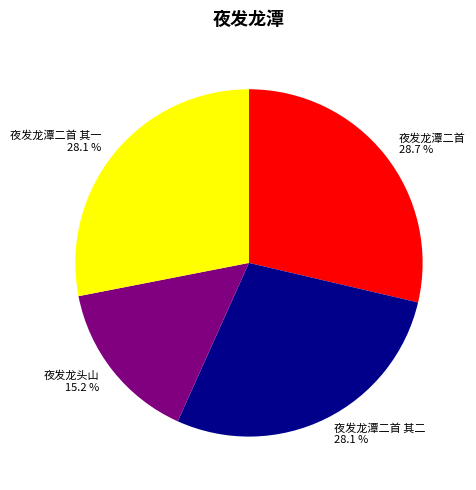

Count the number of slices in the pie.

4